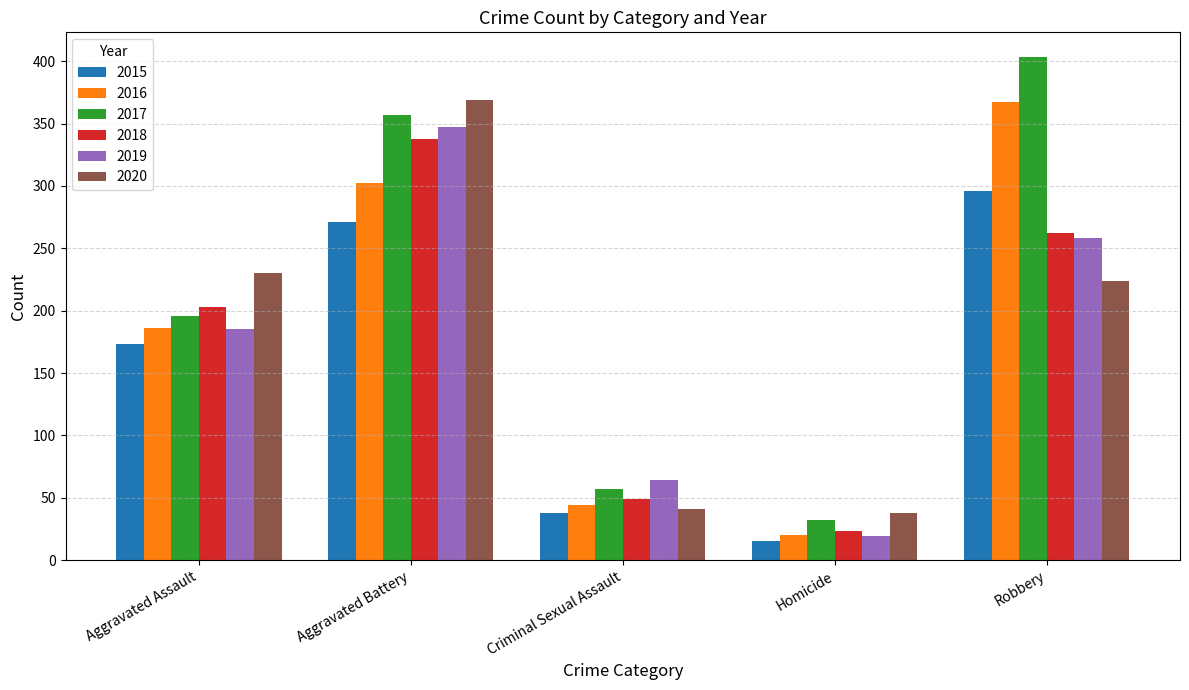

Which series has the widest spread of values?

2017